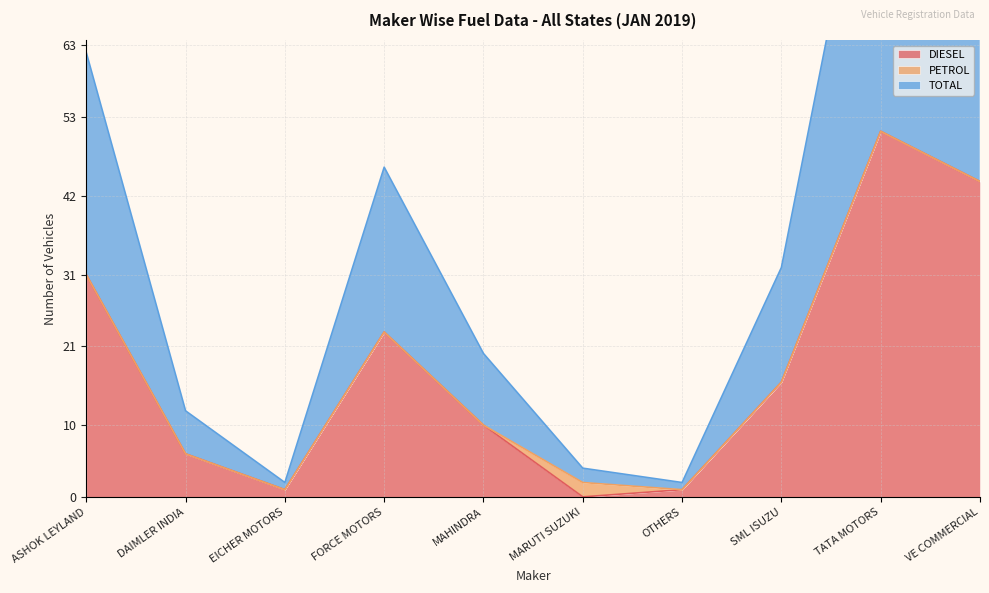

The DIESEL series shows 53 at ASHOK LEYLAND. True or false?

False